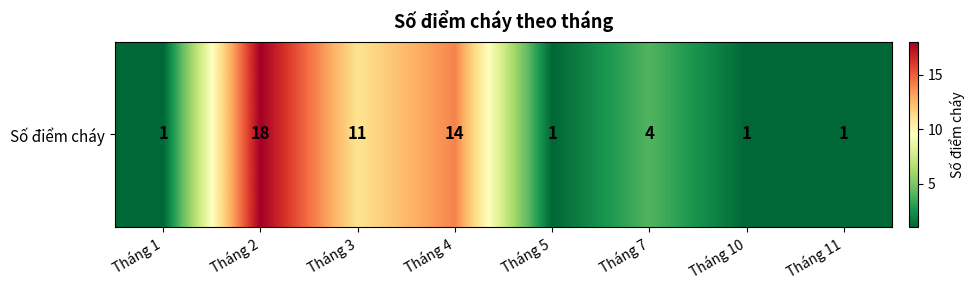

What is the average value?

6